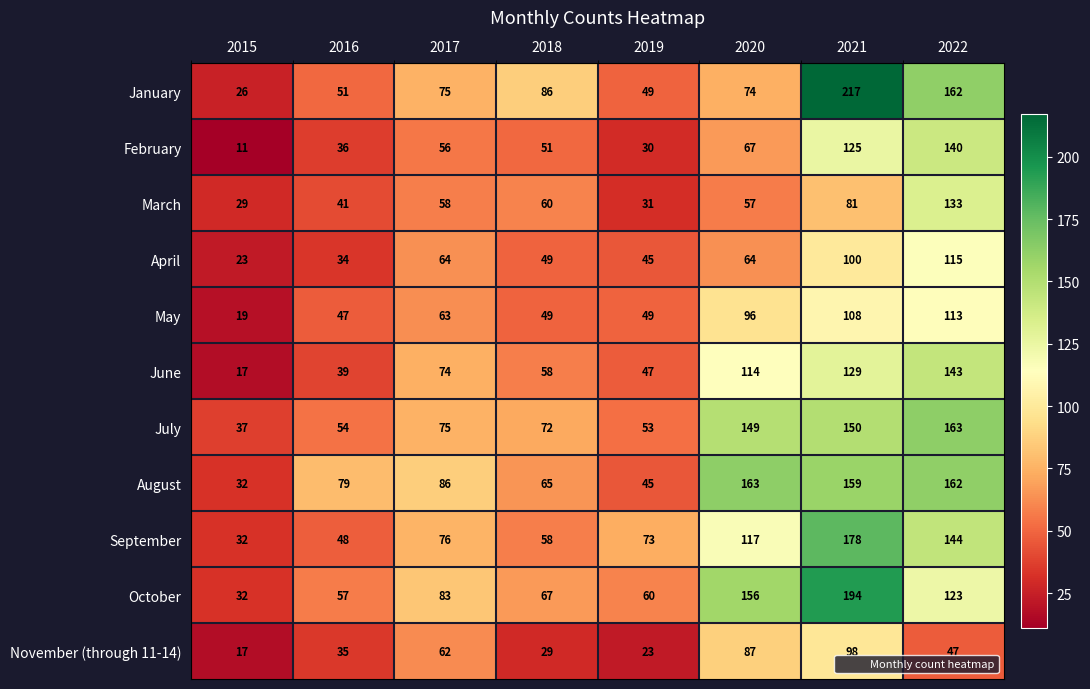

What value does the February series have at 2019?

30